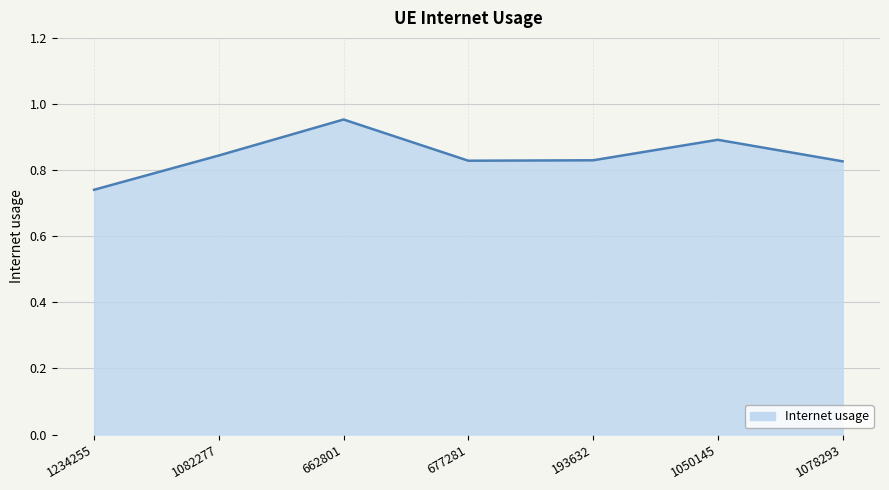

Which category has the highest value across all series?

662801